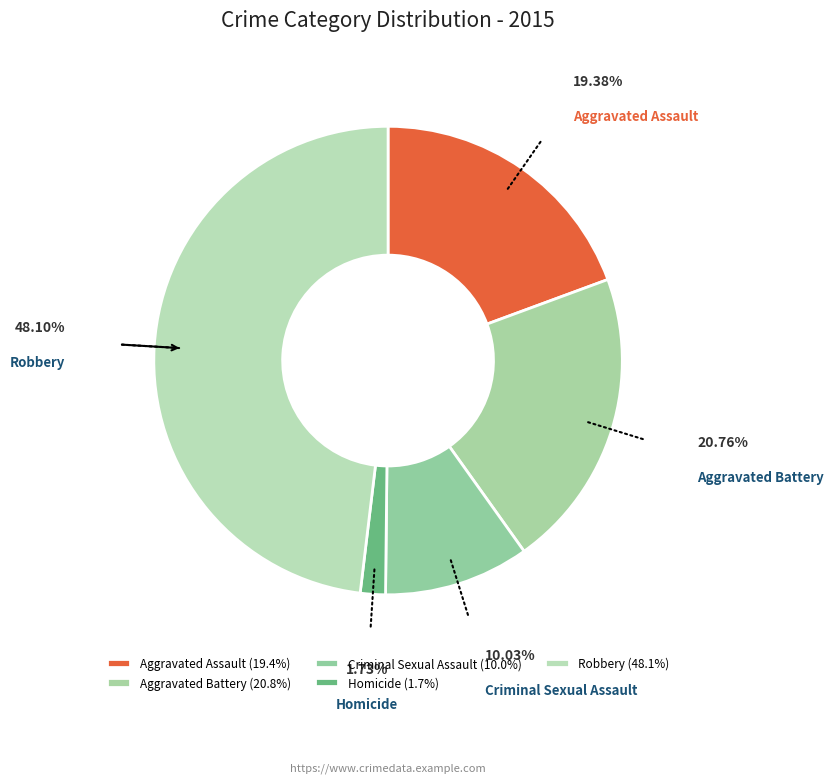

Rank the categories by value from highest to lowest.

Robbery, Aggravated Battery, Aggravated Assault, Criminal Sexual Assault, Homicide